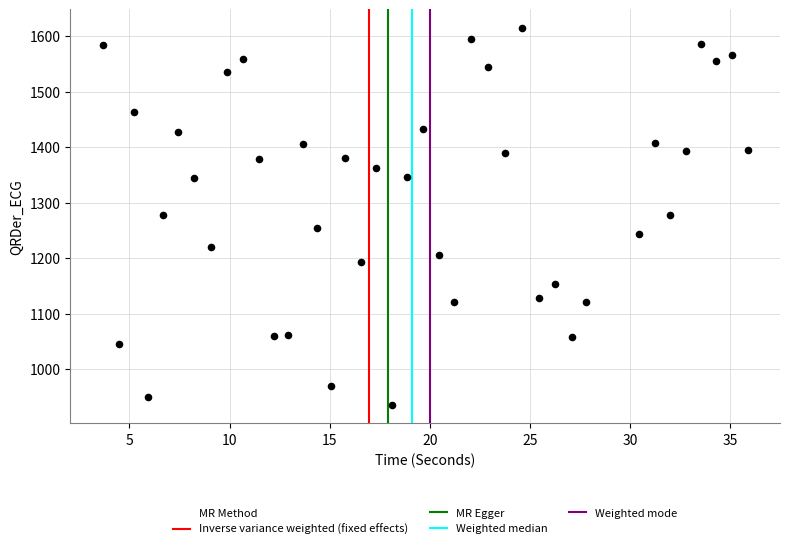

What is the range of X values (max minus min)?

32.2